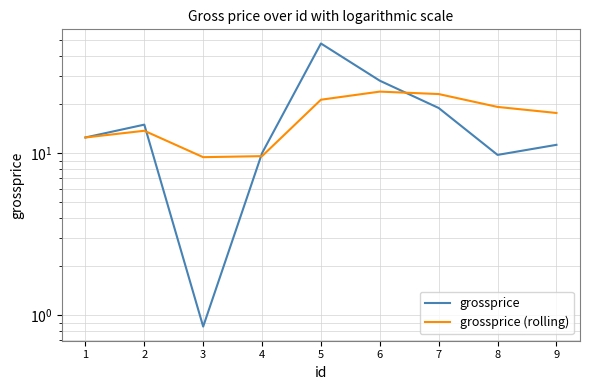

Is the value of grossprice (rolling) at 8 greater than the value of grossprice at 3?

Yes